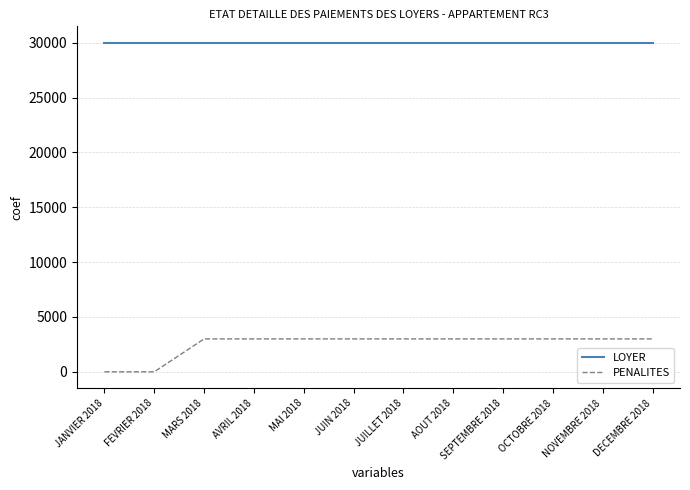

The value of PENALITES at MARS 2018 is 3000. True or false?

True